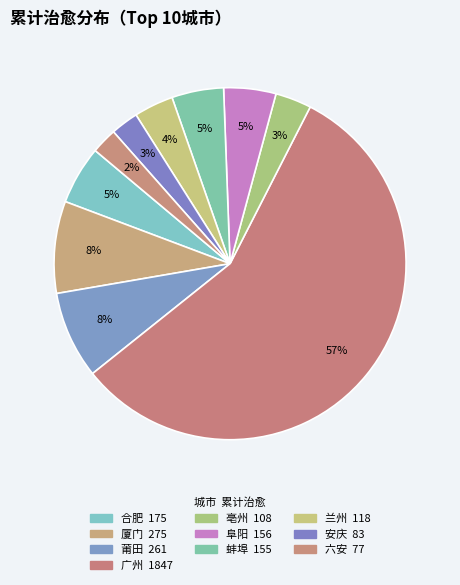

Is the sum of 蚌埠 and 六安 greater than half?

No